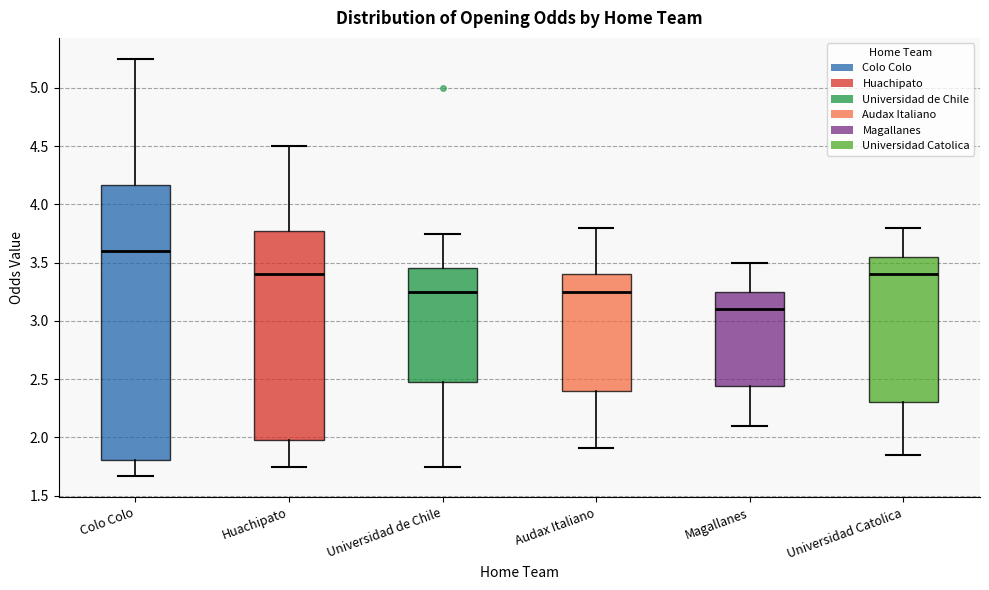

Where is the upper edge of the box for Audax Italiano on the y-axis? The values are not printed on the chart, so give them approximately, as read against the axis.

3.40